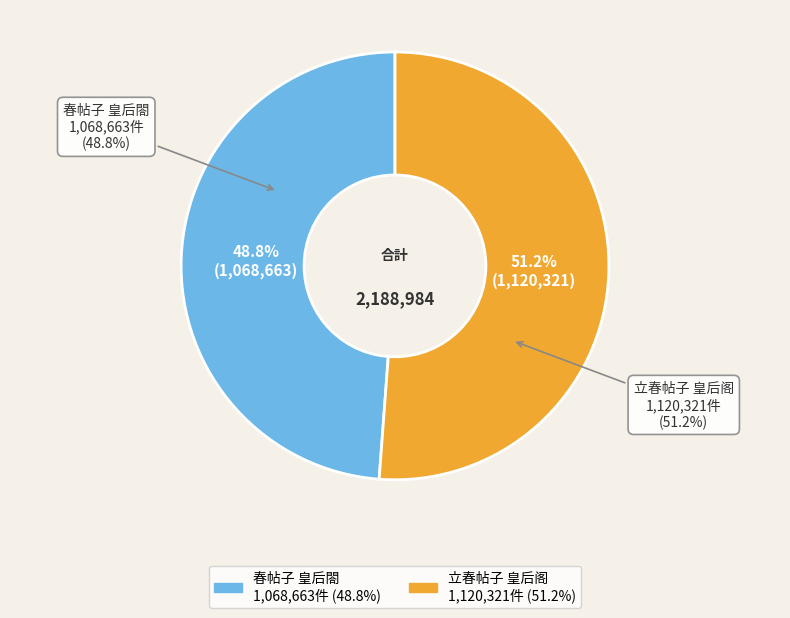

To the nearest percent, what is the difference between the largest and smallest slice percentages?

2%